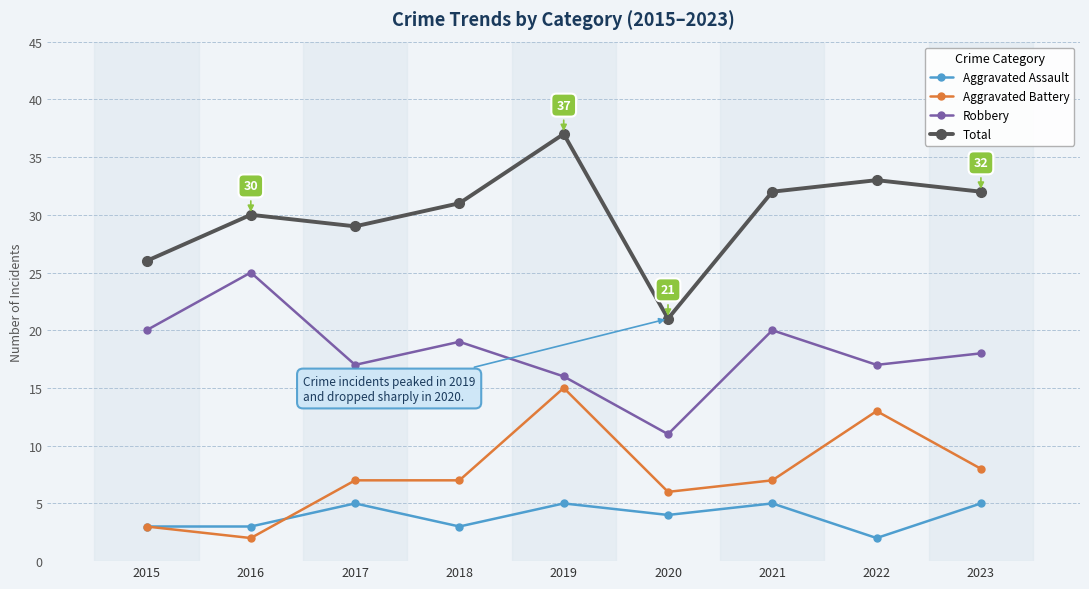

How many values in the Robbery series are below 18?

4